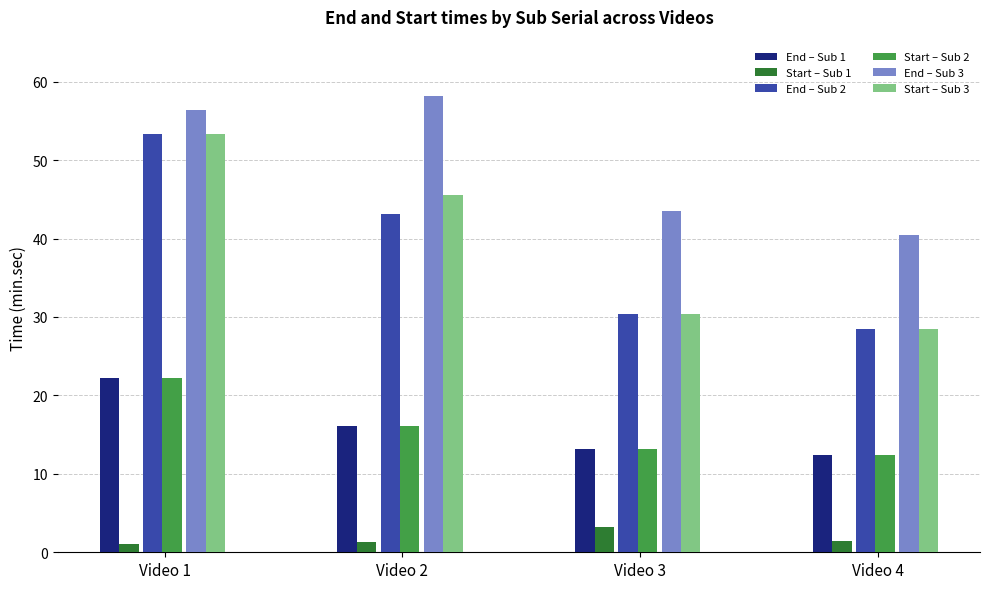

What are all the series names shown in the legend?

End – Sub 1, Start – Sub 1, End – Sub 2, Start – Sub 2, End – Sub 3, Start – Sub 3